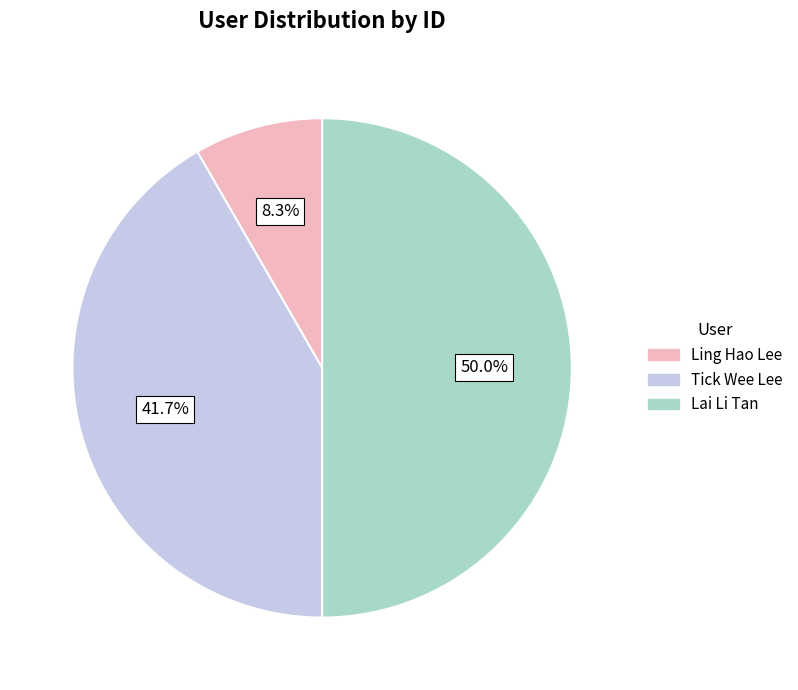

Approximately how many times larger is the value at Lai Li Tan compared to Ling Hao Lee?

6.0